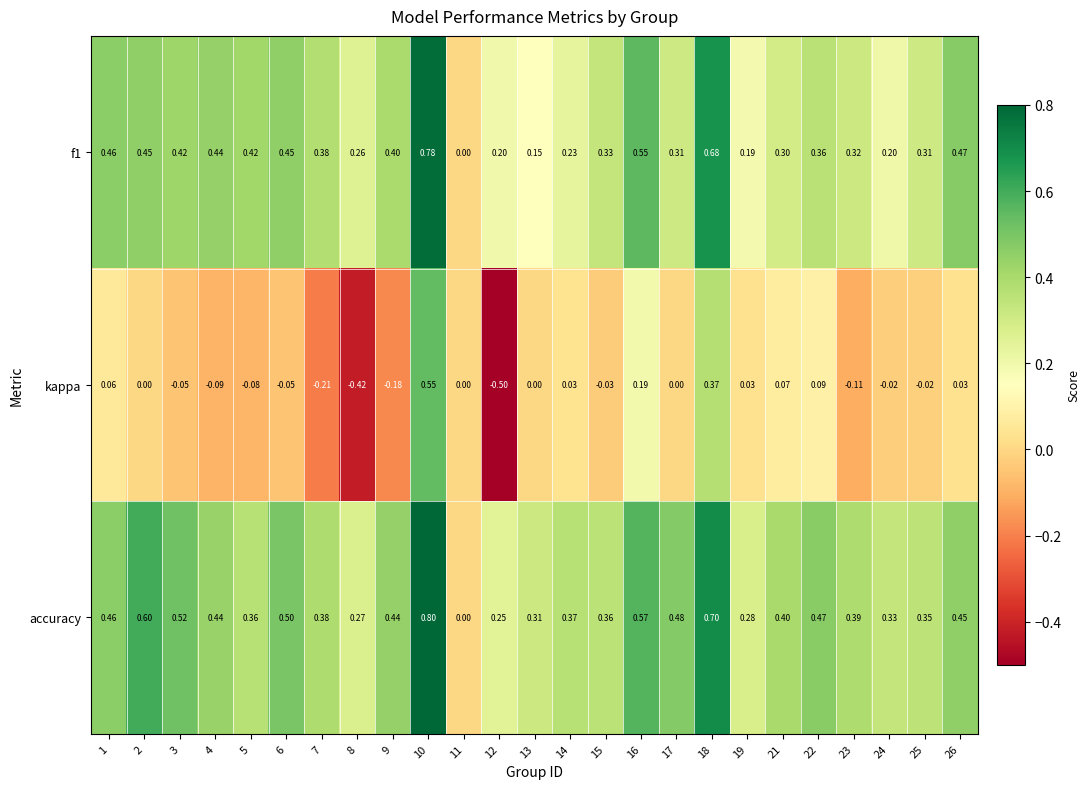

Is the value of accuracy at 14 greater than the value of f1 at 12?

Yes